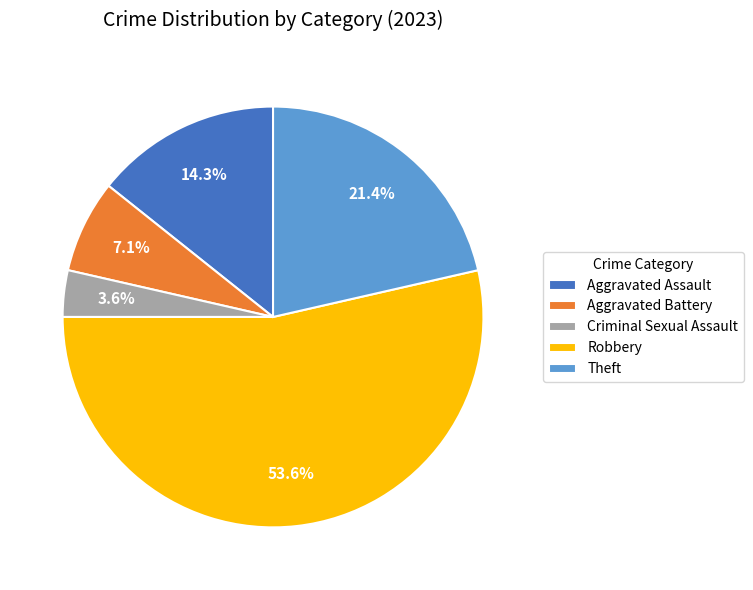

What is the total percentage of Robbery and Aggravated Assault?

67.9%